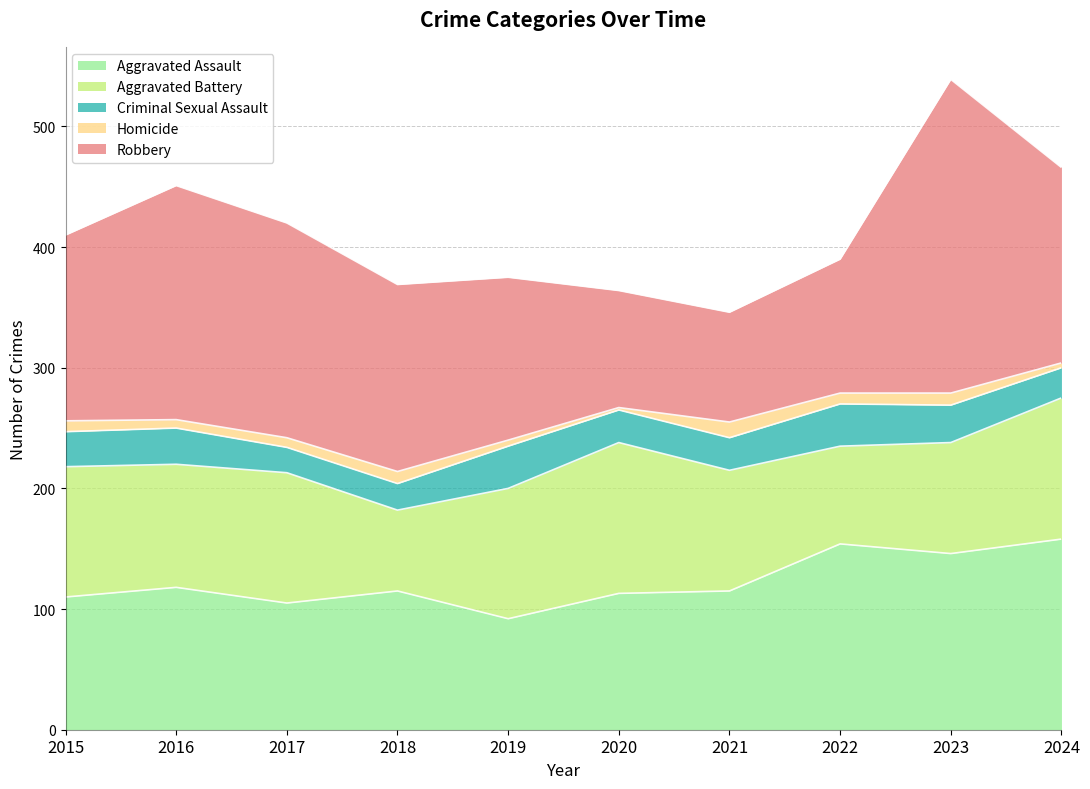

Reading left to right, what are all the values shown in this chart?

Aggravated Assault: 2015=110	2016=118	2017=105	2018=115	2019=92	2020=113	2021=115	2022=154	2023=146	2024=158
Aggravated Battery: 2015=108	2016=102	2017=108	2018=67	2019=108	2020=125	2021=100	2022=81	2023=92	2024=117
Criminal Sexual Assault: 2015=29	2016=30	2017=21	2018=22	2019=35	2020=27	2021=27	2022=35	2023=31	2024=25
Homicide: 2015=9	2016=7	2017=8	2018=10	2019=5	2020=2	2021=13	2022=9	2023=10	2024=4
Robbery: 2015=154	2016=194	2017=178	2018=155	2019=135	2020=97	2021=91	2022=111	2023=260	2024=162